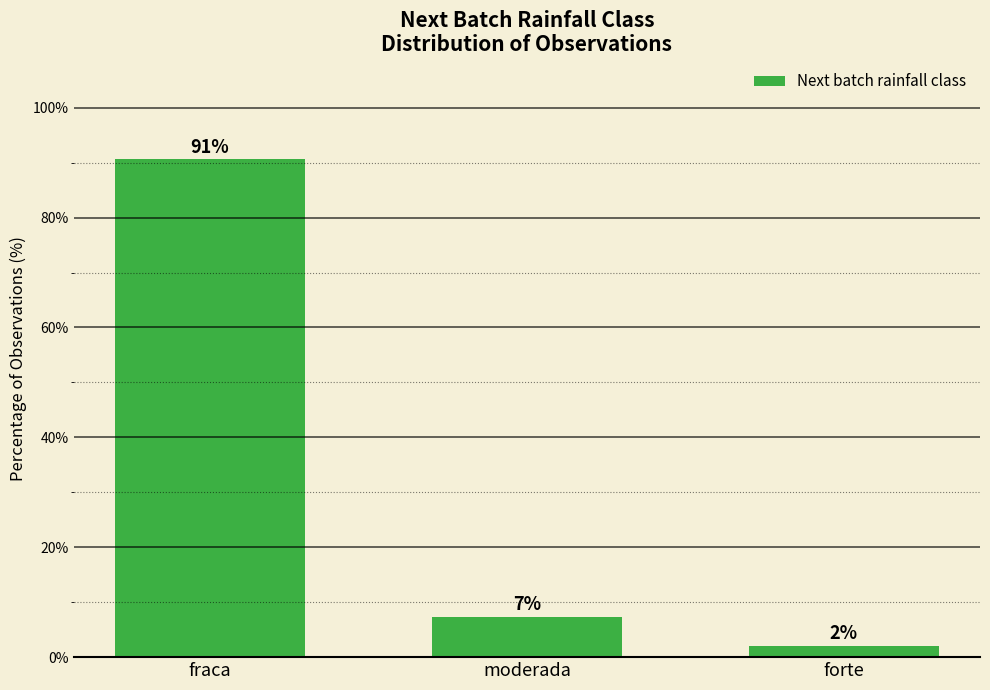

Where does the data first go above 7?

fraca